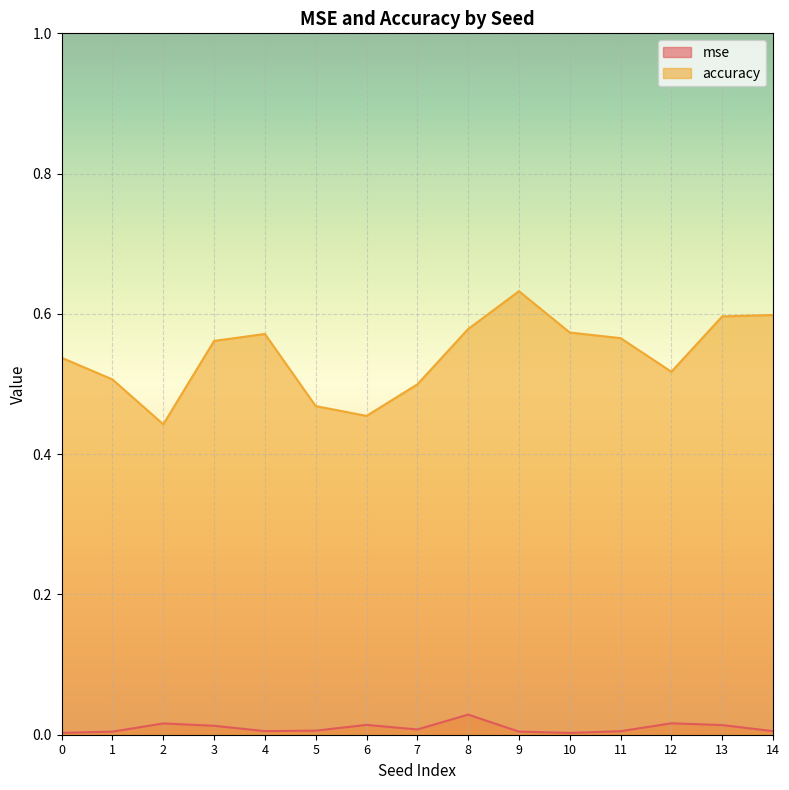

Which series changed the most between 5 and 10?

accuracy